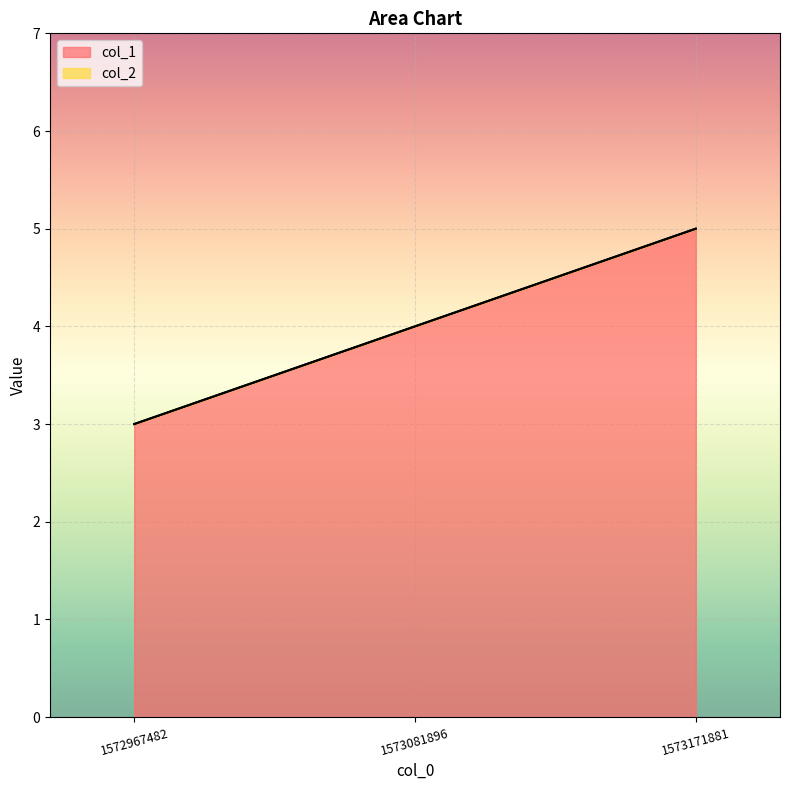

How many data points are above 4?

1